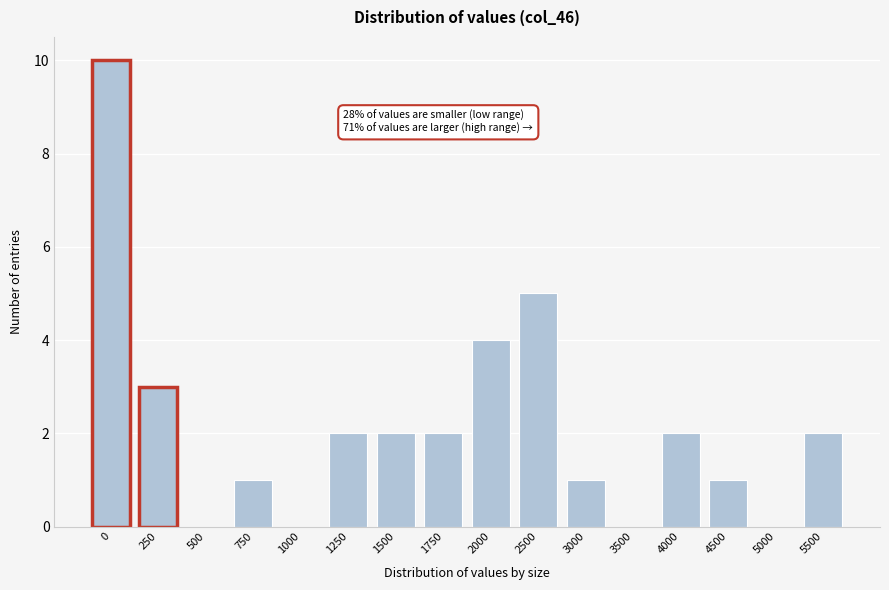

Reading left to right, extract all data points from this chart.

0=10	250=3	500=0	750=1	1000=0	1250=2	1500=2	1750=2	2000=4	2500=5	3000=1	3500=0	4000=2	4500=1	5000=0	5500=2